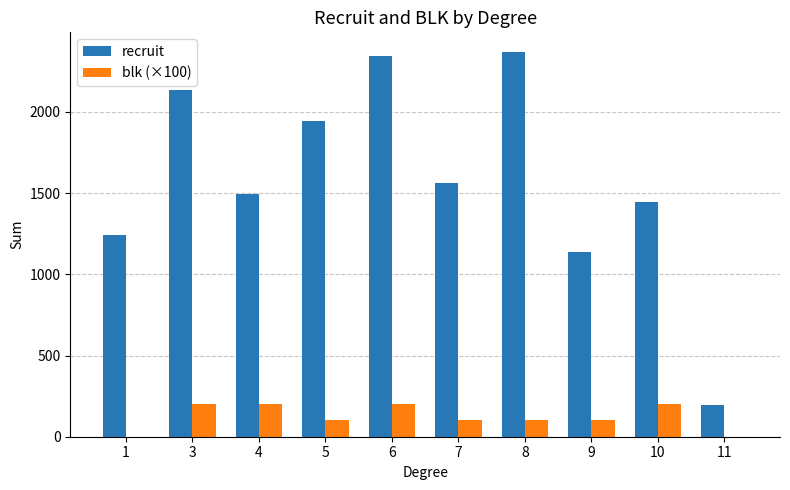

What value does the recruit series have at 10?

1442